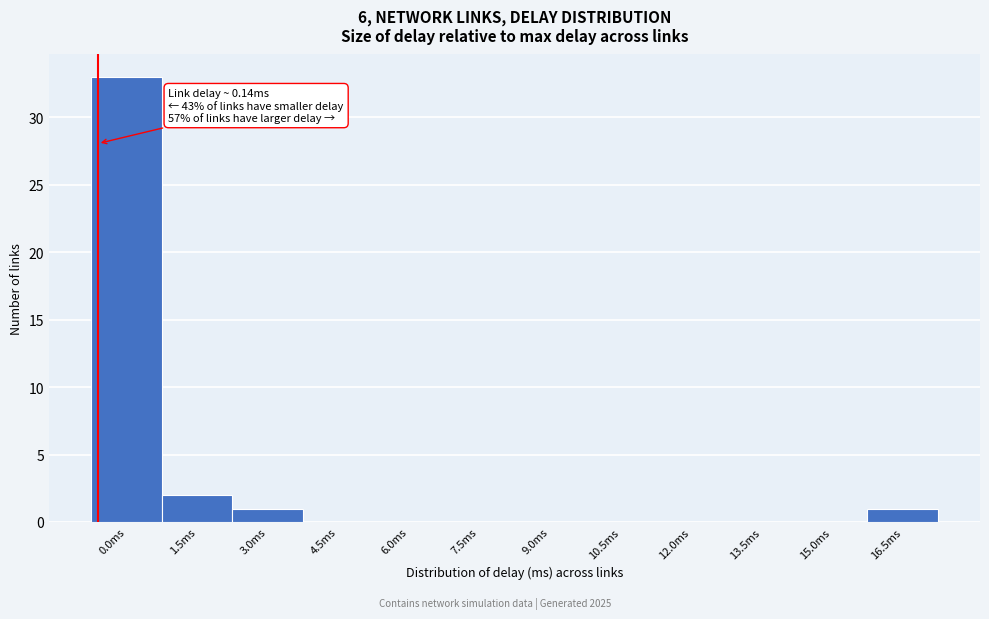

Reading left to right, list all the values displayed in this chart.

0.0ms=33	1.5ms=2	3.0ms=1	4.5ms=0	6.0ms=0	7.5ms=0	9.0ms=0	10.5ms=0	12.0ms=0	13.5ms=0	15.0ms=0	16.5ms=1